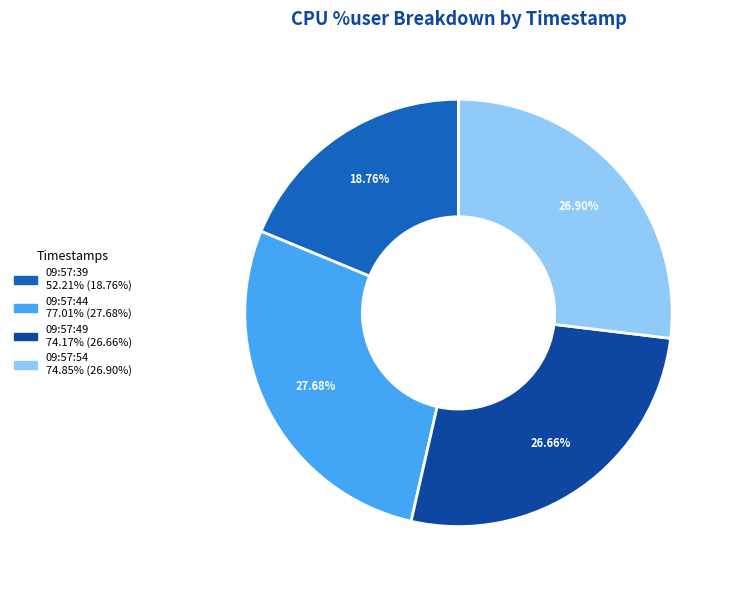

How many slices are in this pie chart?

4